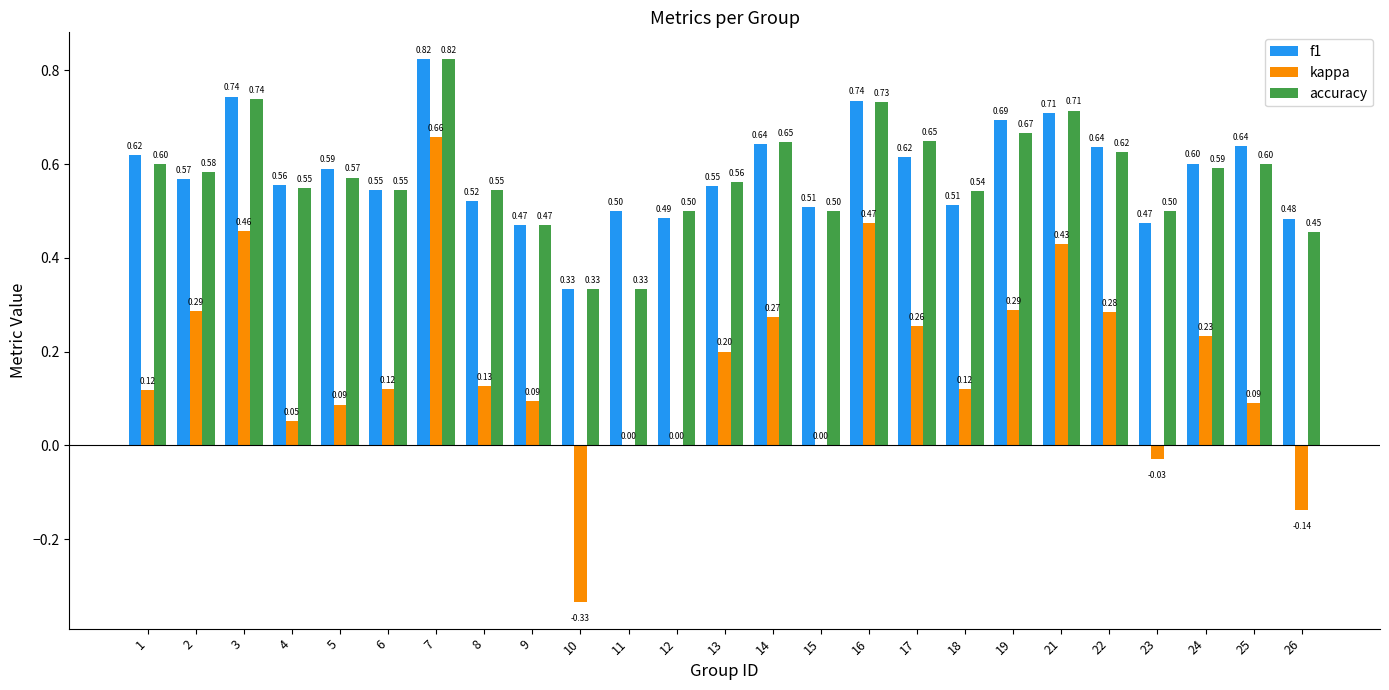

What is the sum of all accuracy values?

14.4